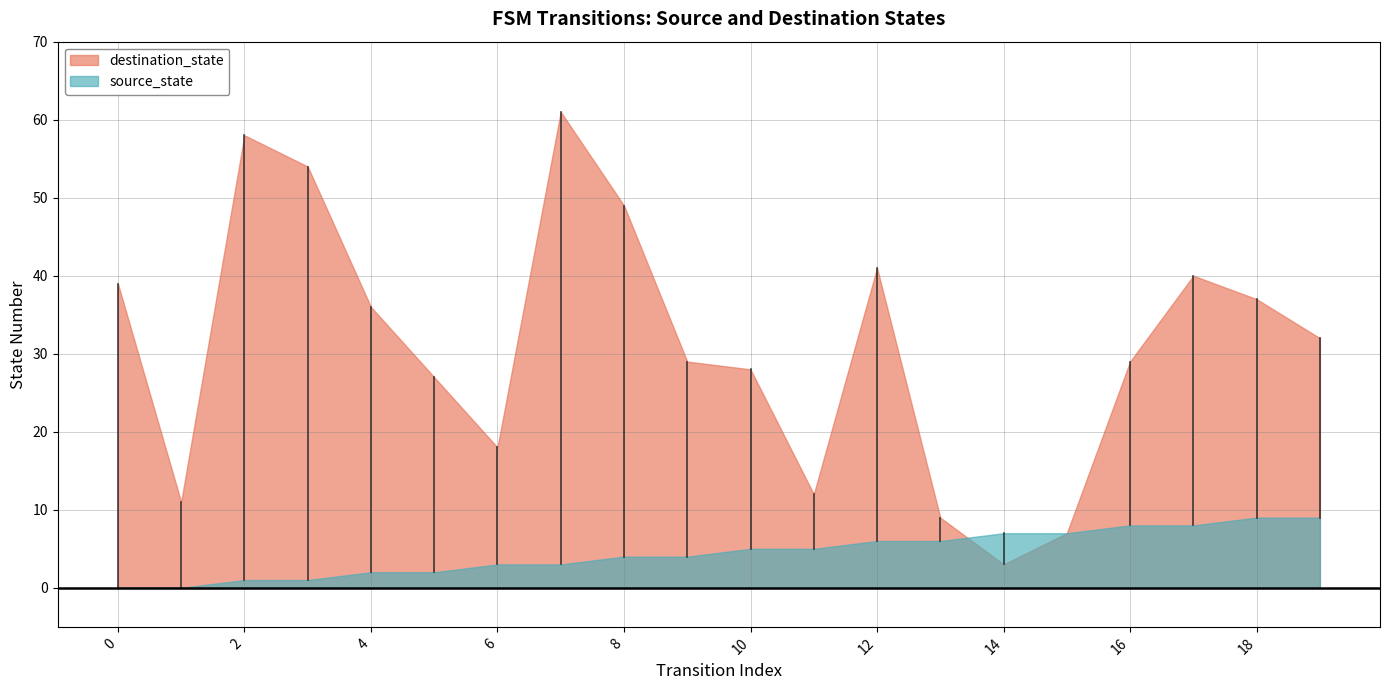

Where is the first local minimum for destination_state?

1